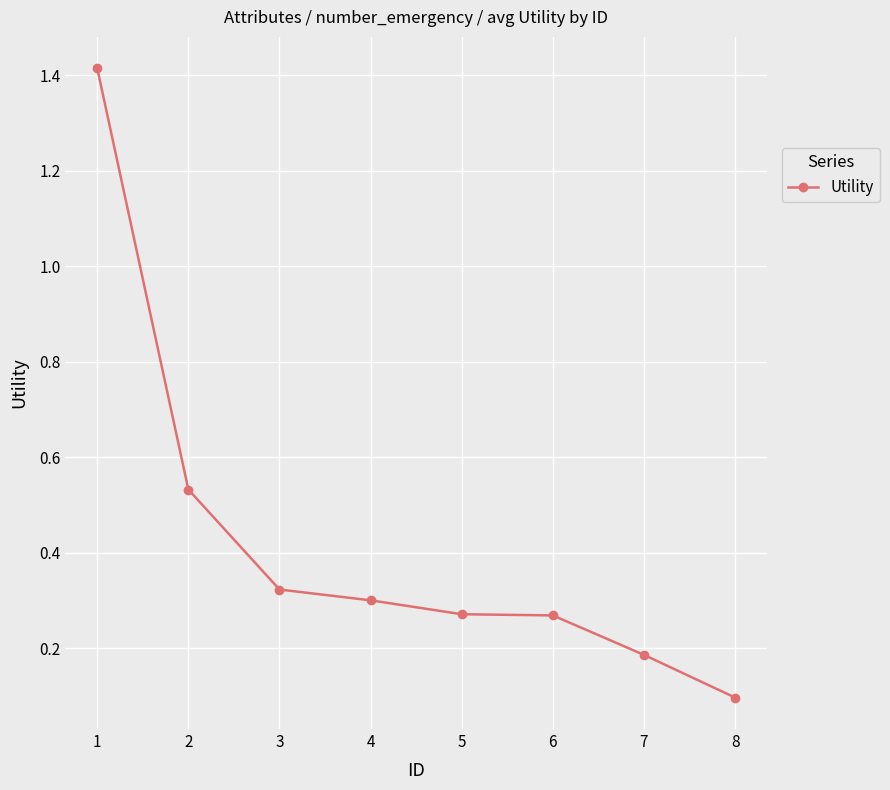

Does the chart have visible grid lines?

Yes